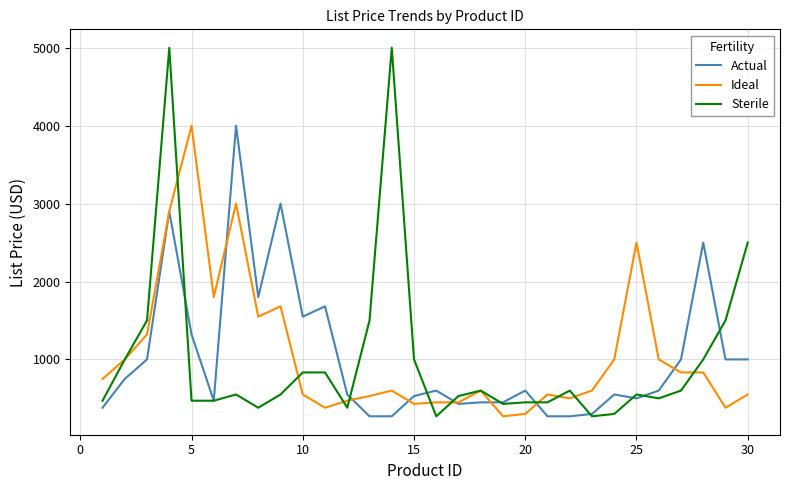

How many categories are shown in the chart?

30